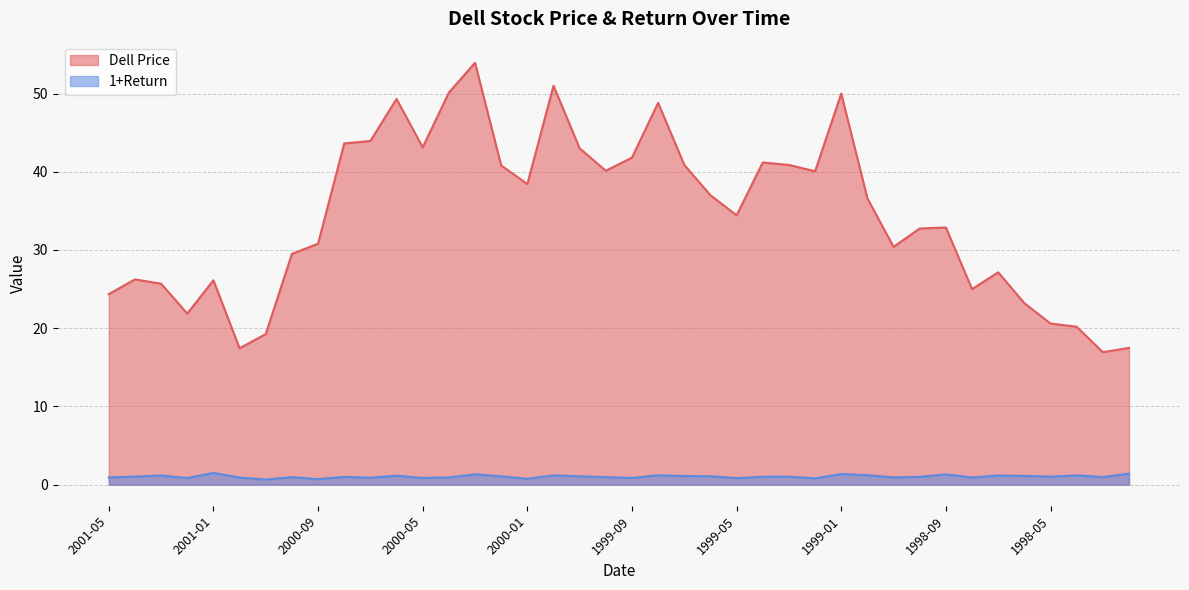

At which label is Dell Price closest to 35?

1999-05